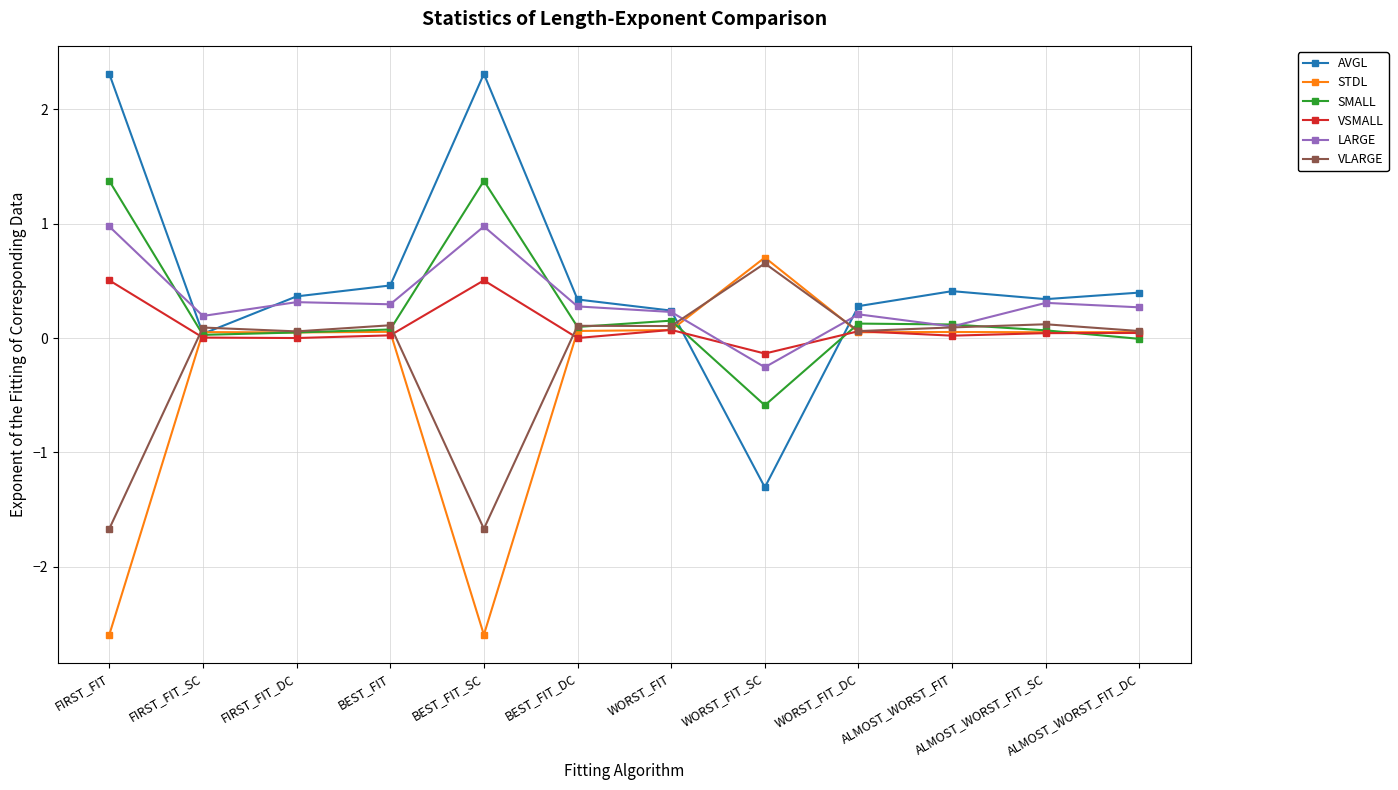

How many series are shown in this chart?

6